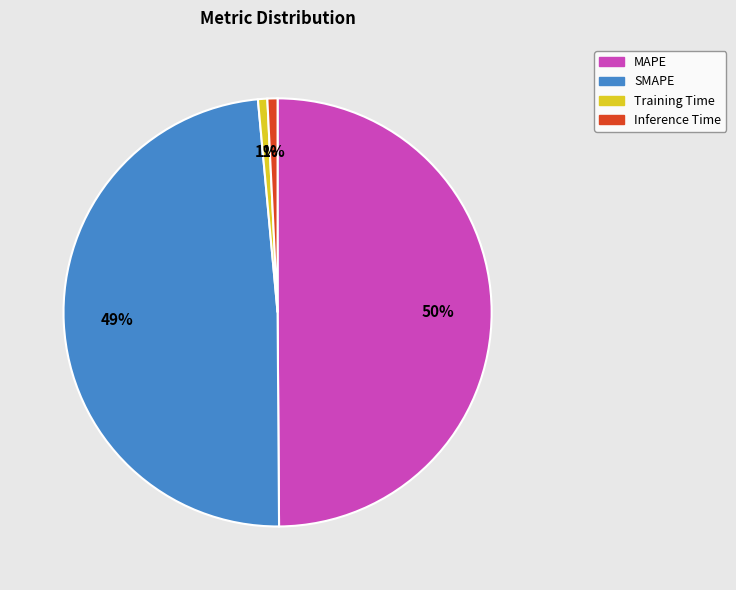

To the nearest percent, what is the difference between the largest and smallest slice percentages?

49%